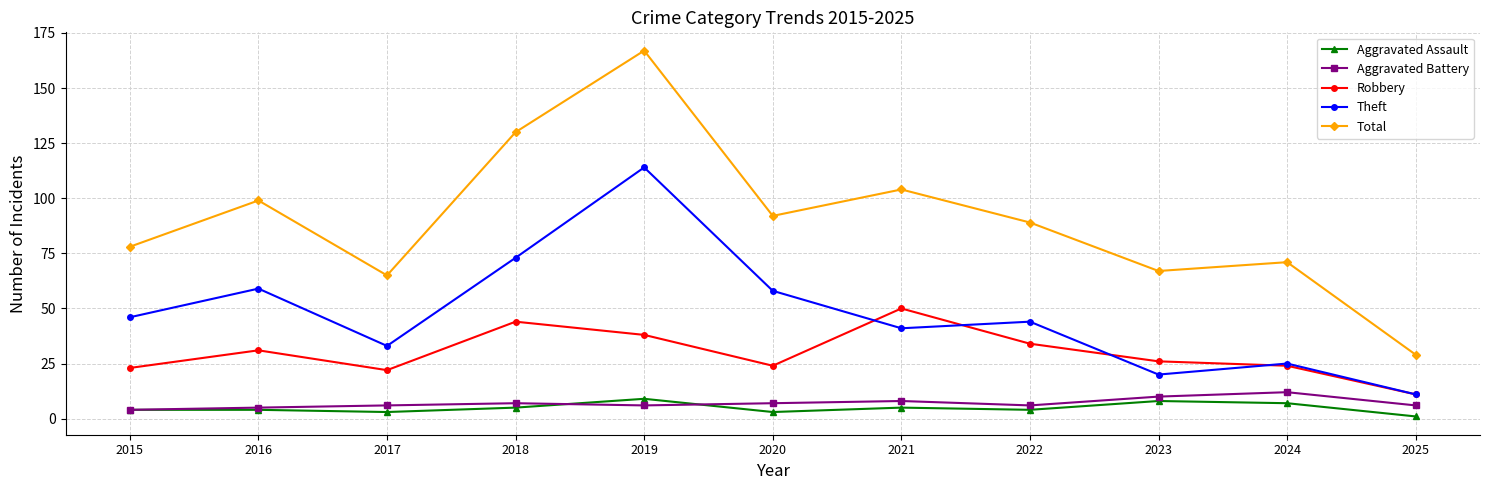

The value of Aggravated Assault at 2020 is 3. True or false?

True